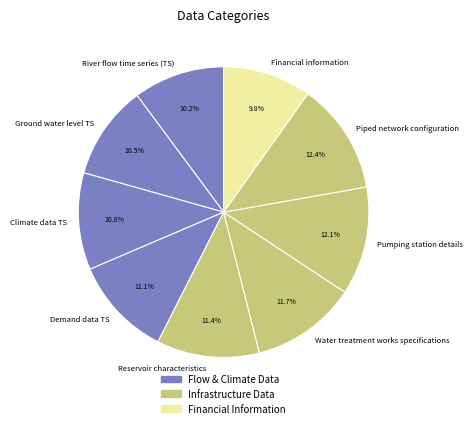

To the nearest percent, what is the combined percentage of Pumping station details and Financial information?

22%